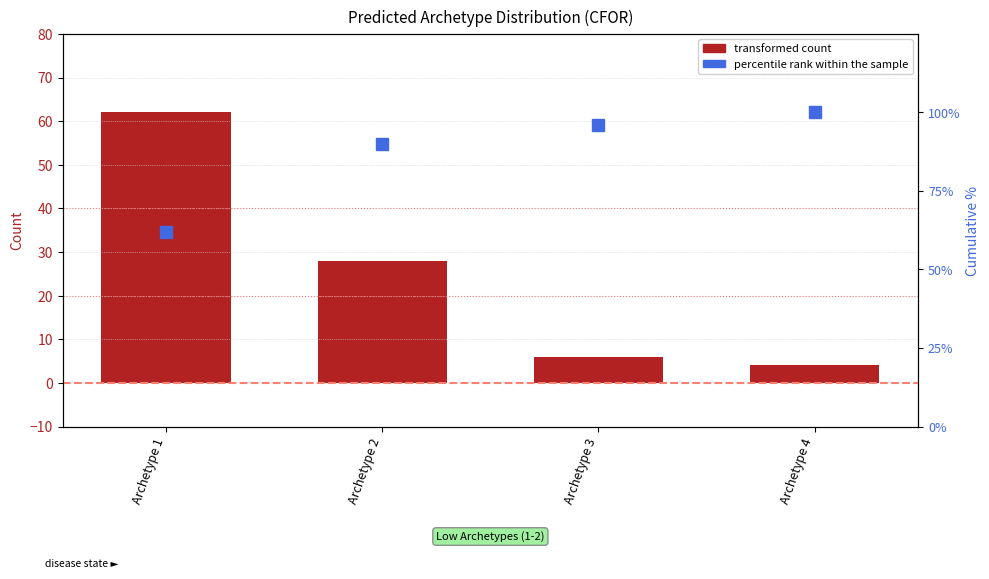

What is the difference between the percentile rank within the sample values at Archetype 2 and Archetype 1?

28